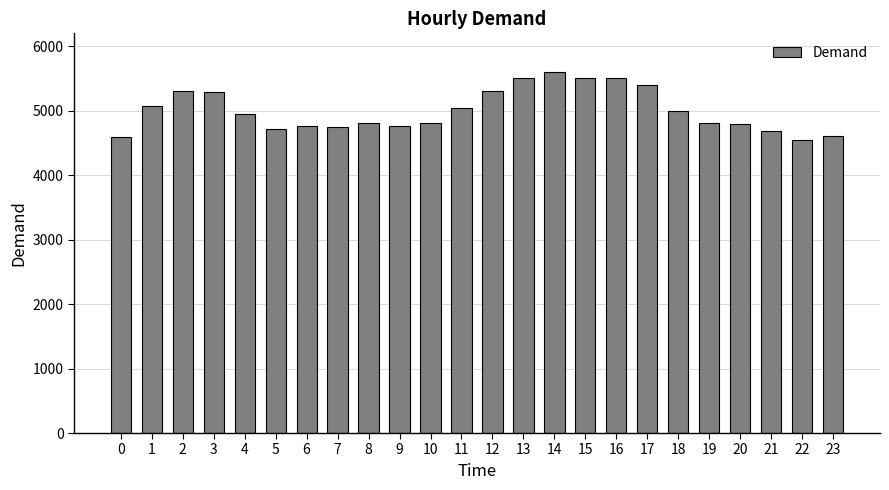

The value at 2 is 2698. True or false?

False